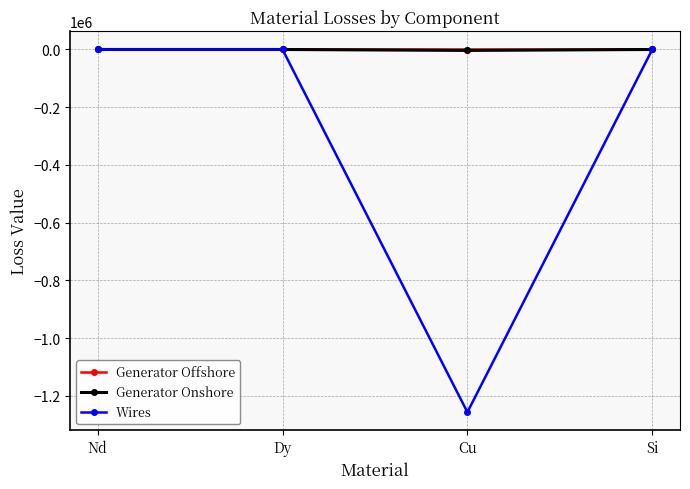

What is the label of the 1st point from the right?

Si